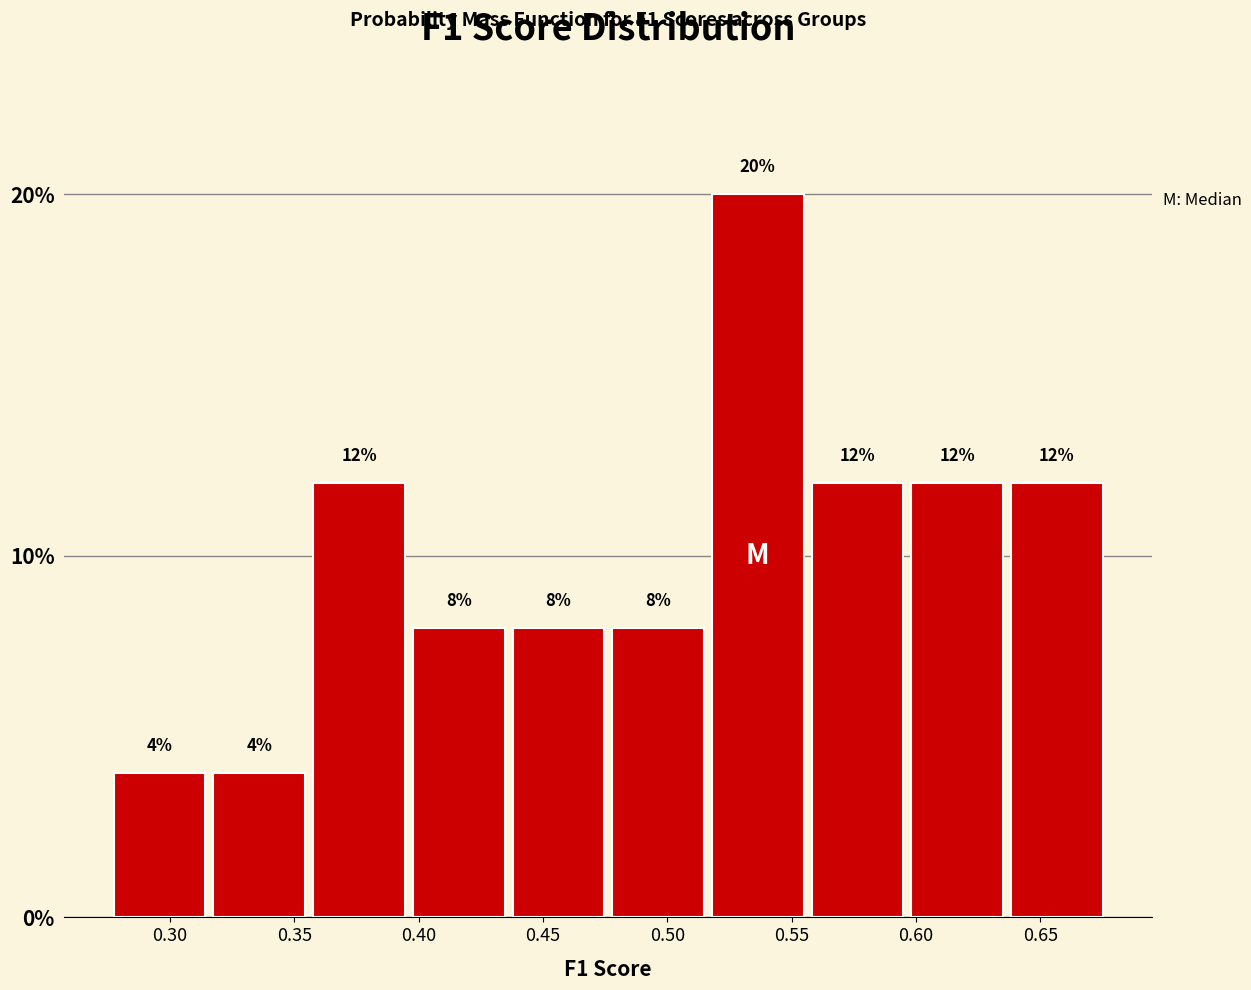

Reading left to right, transcribe this chart: for each bar, give the range it covers on the x-axis and its height. The bar edges are not printed on the chart, so give them approximately, as read against the axis.

0.275 to 0.315: 4
0.315 to 0.355: 4
0.355 to 0.395: 12
0.395 to 0.435: 8
0.435 to 0.475: 8
0.475 to 0.515: 8
0.515 to 0.555: 20
0.555 to 0.595: 12
0.595 to 0.635: 12
0.635 to 0.675: 12